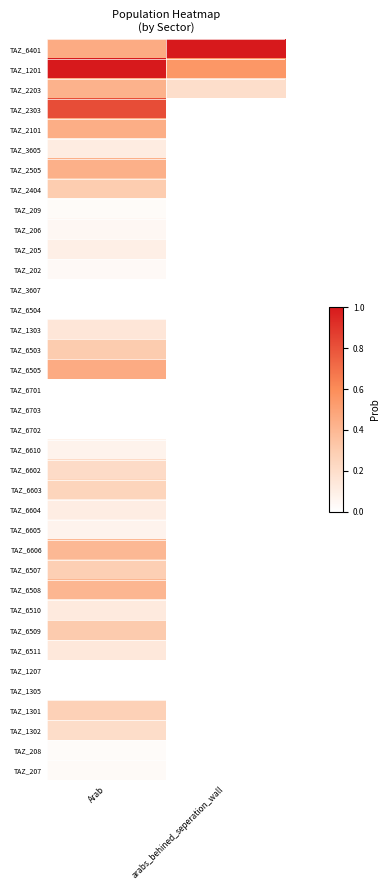

At how many categories does at least one series exceed 0?

2